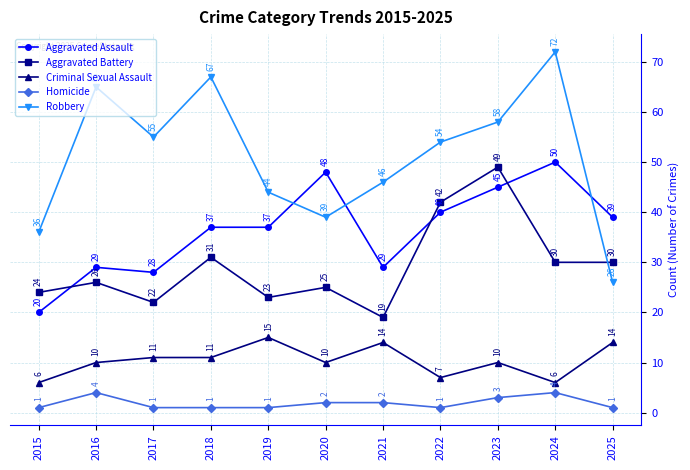

Which label corresponds to the largest value in the chart?

2024